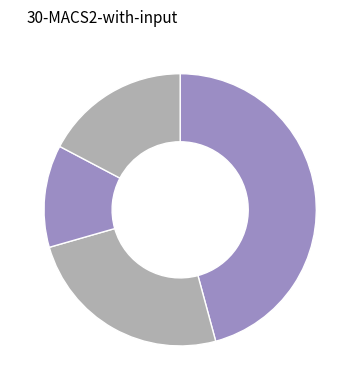

How many slices are in this pie chart?

4